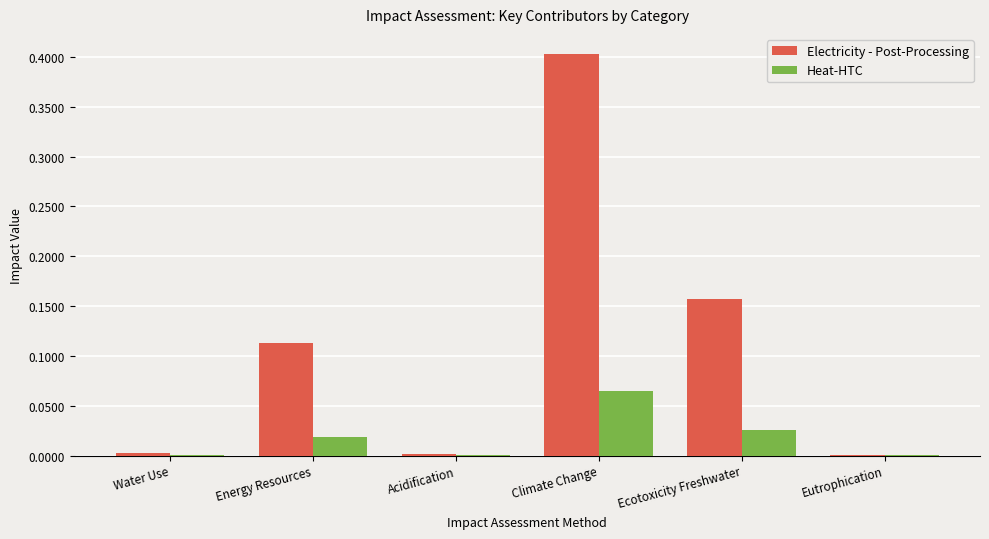

What is the highest value of the Electricity - Post-Processing series?

0.4